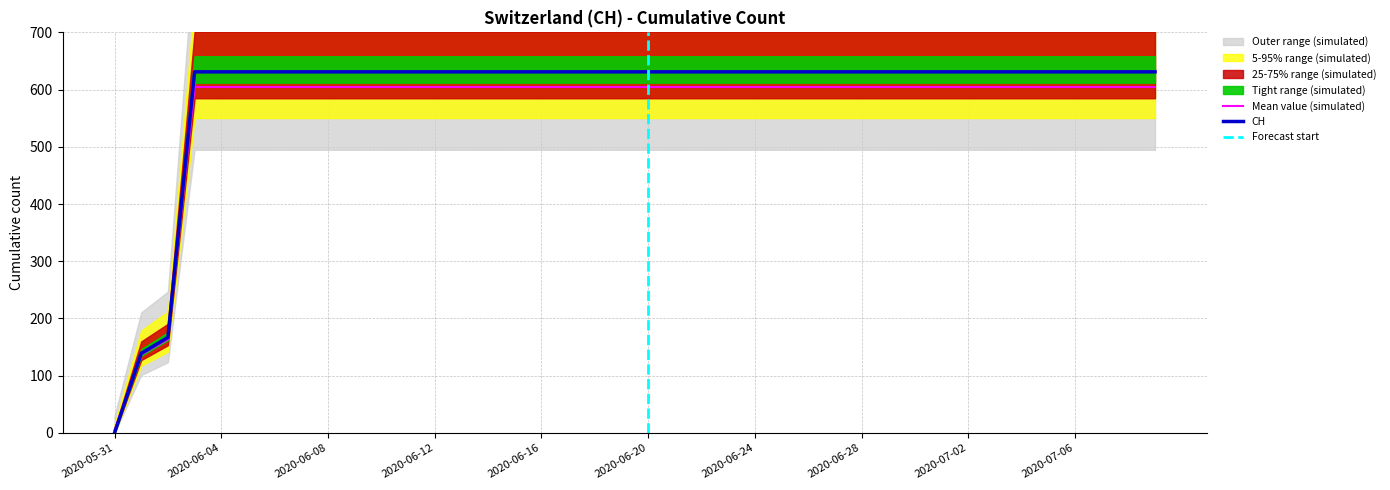

What is the difference between the maximum and minimum values?

599.4